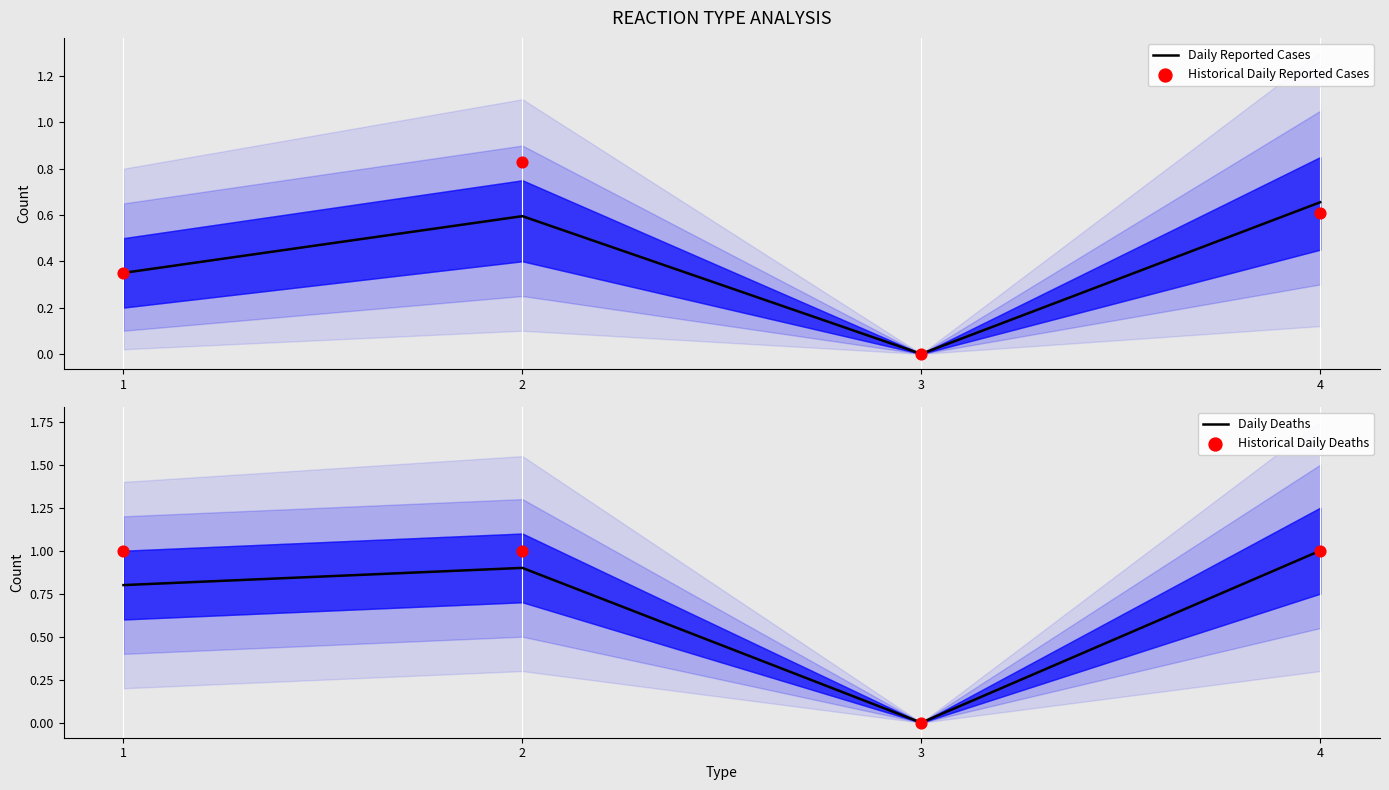

At which category is the sum across all series the highest?

2